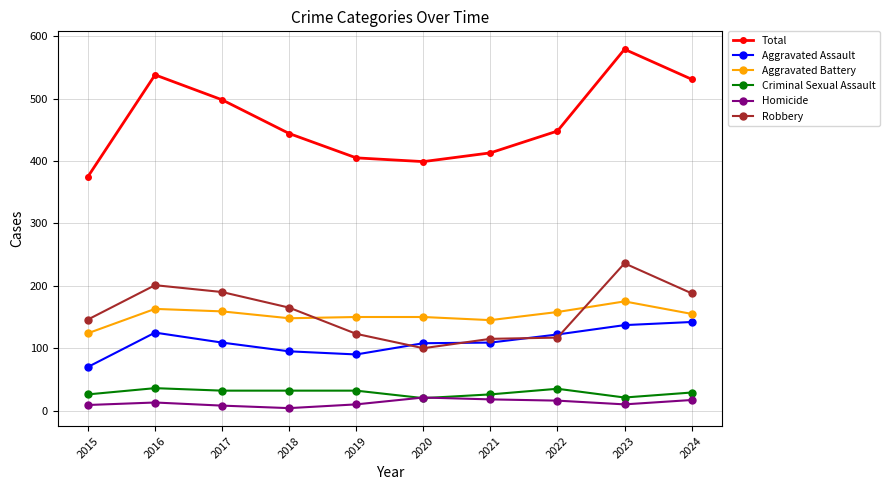

What is the average value of the Aggravated Battery series?

153